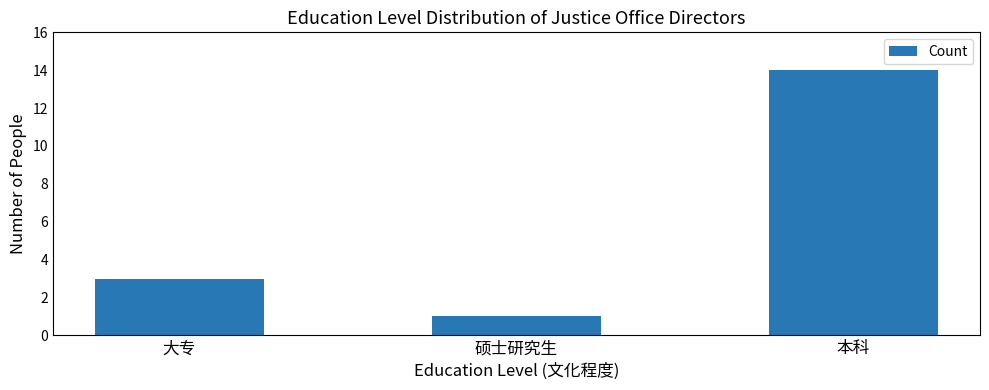

Does the chart contain any negative values?

No